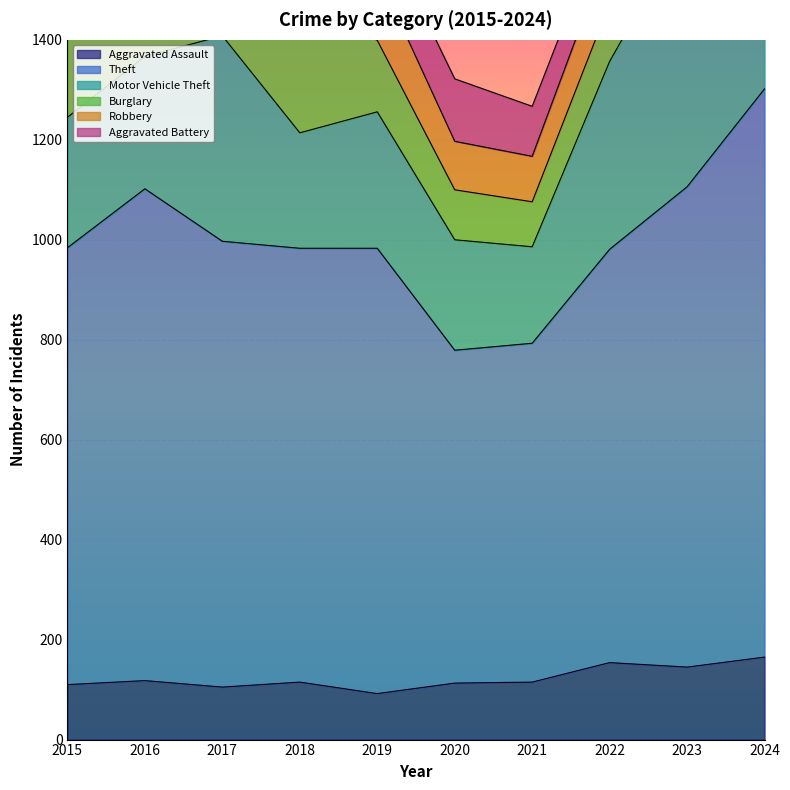

The Motor Vehicle Theft series shows 172 at 2019. True or false?

False